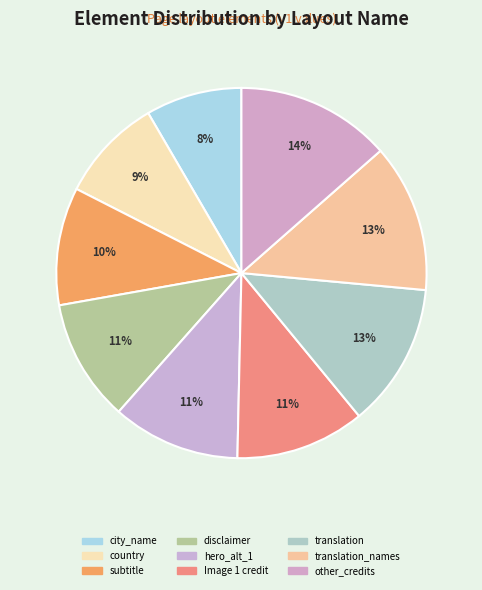

Which slice is the largest?

other_credits